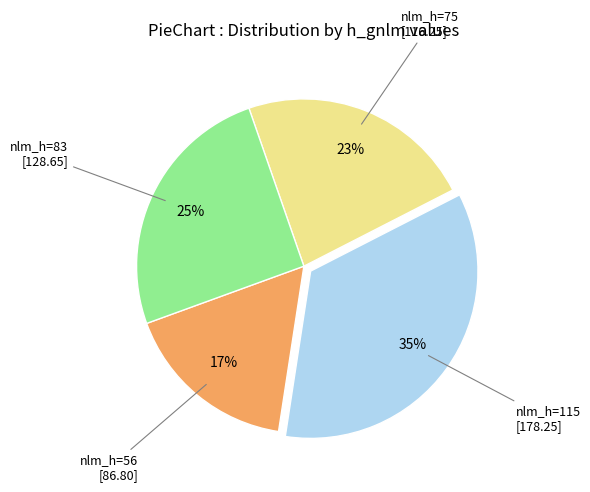

Does any single category account for the majority?

No